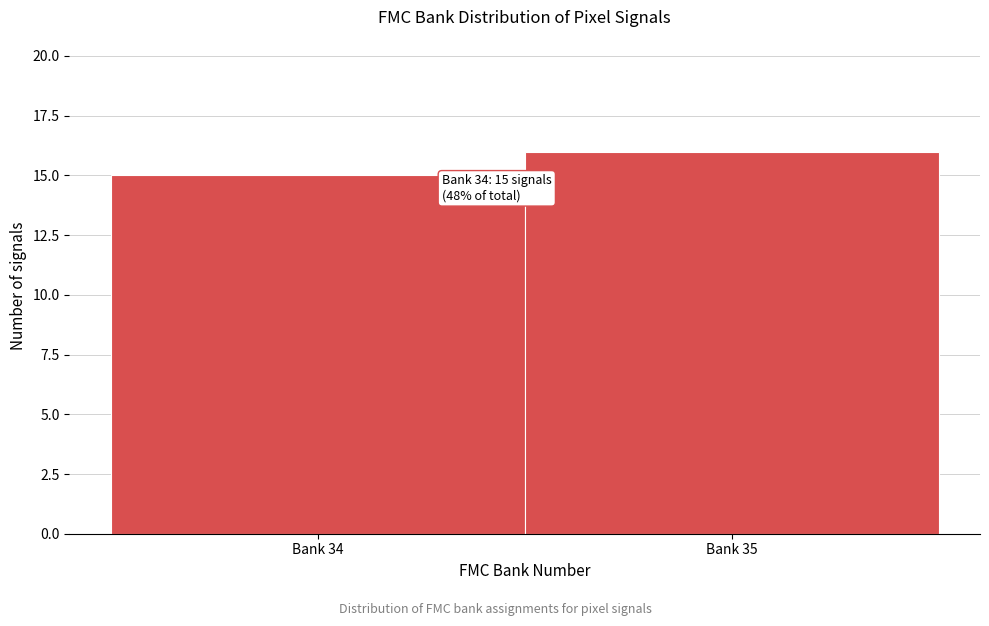

Reading left to right, extract all data points from this chart.

Bank 34=15	Bank 35=16